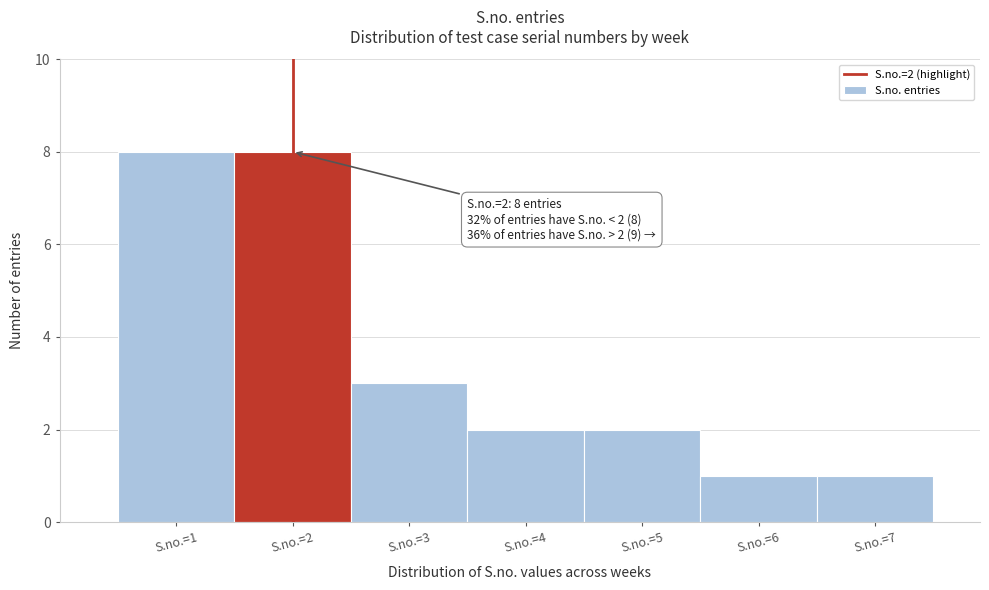

Reading left to right, what are all the values shown in this chart?

8	8	3	2	2	1	1